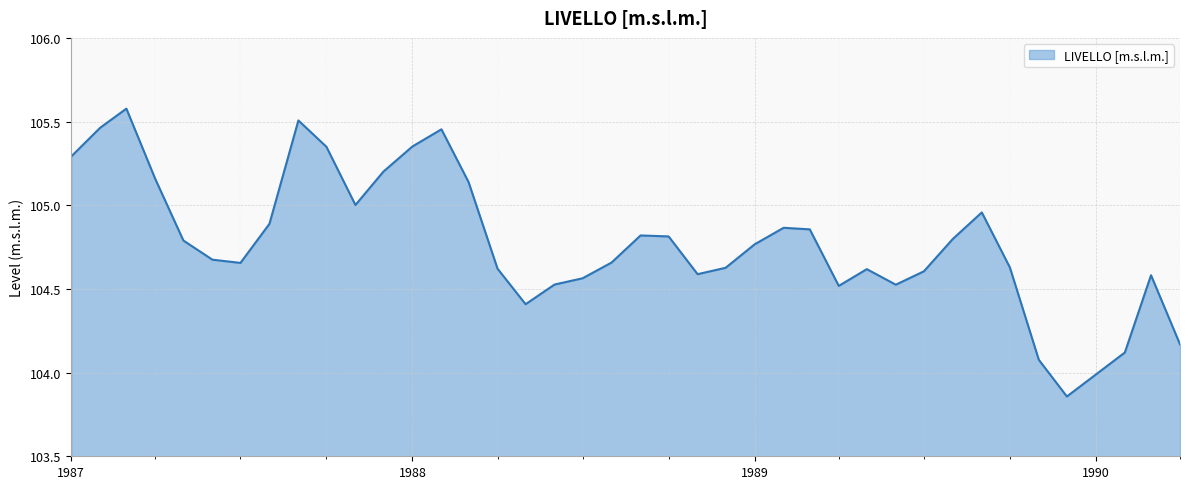

How many lines are shown in the chart?

1